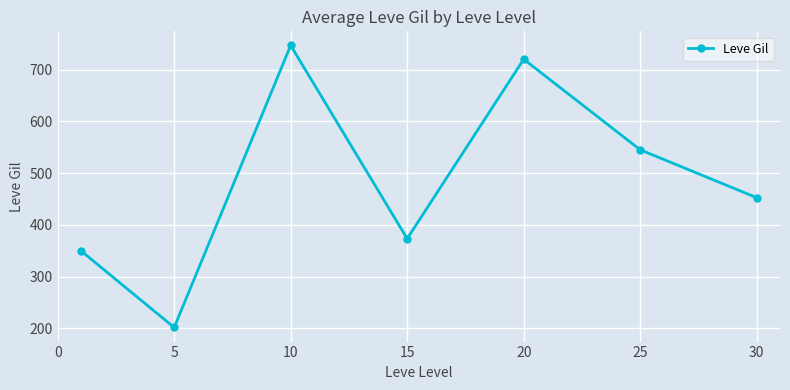

How many interior local valleys (lower than both neighbors) does the data have?

2